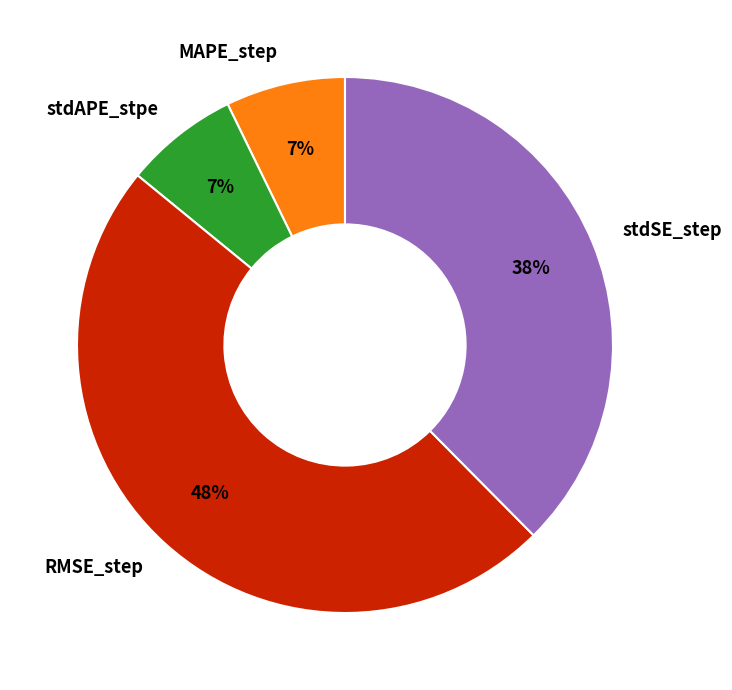

True or false: MAPE_step accounts for 7% of the total.

True